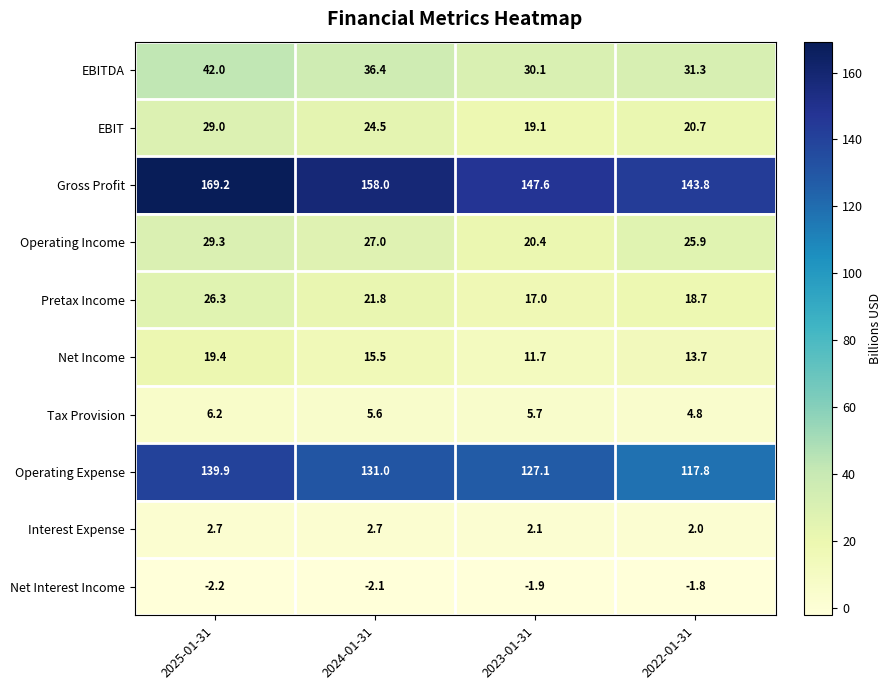

At which category is the sum across all series the highest?

2025-01-31